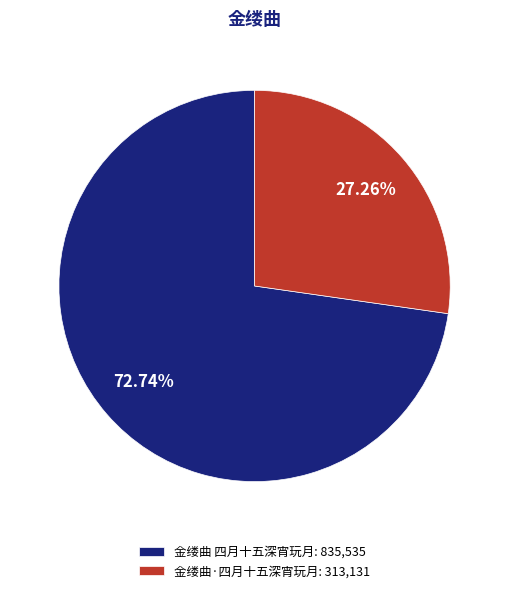

Which category has the biggest portion of the pie?

金缕曲 四月十五深宵玩月